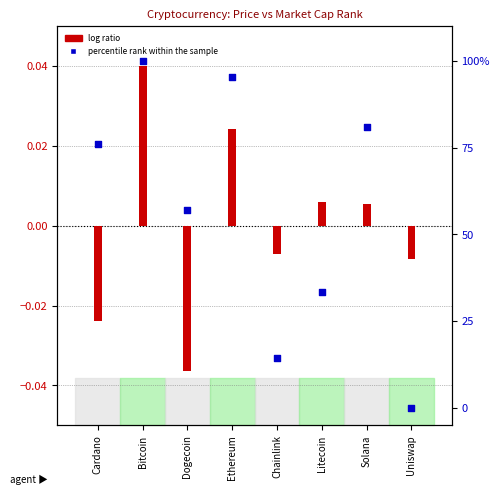

Which series reaches the maximum Y coordinate?

percentile rank within the sample